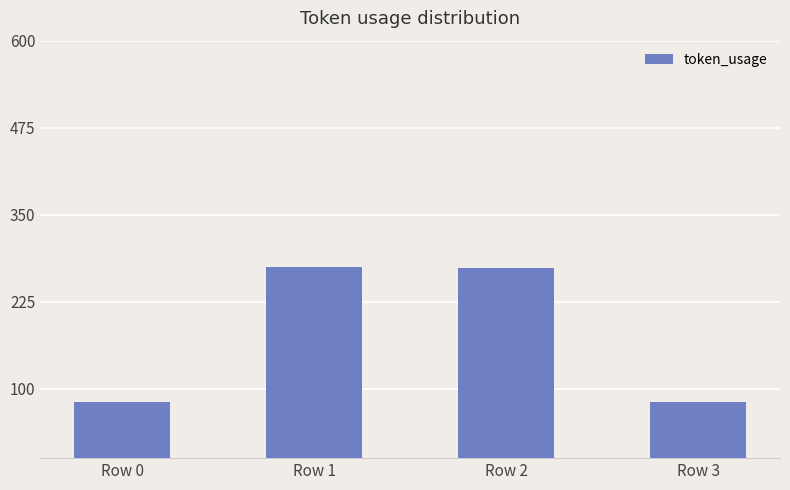

What is the sum of the values at Row 3 and Row 1?

355